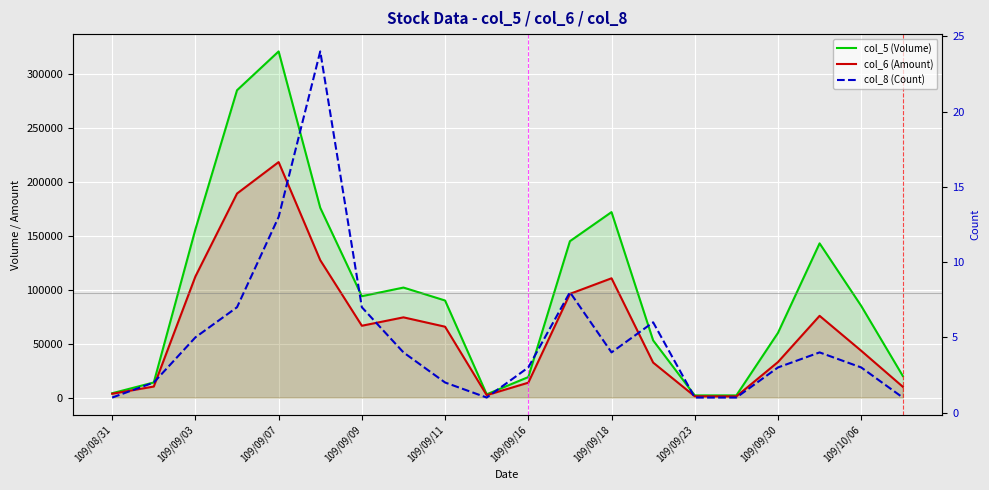

What is the total value across all series at 109/08/31?

7521